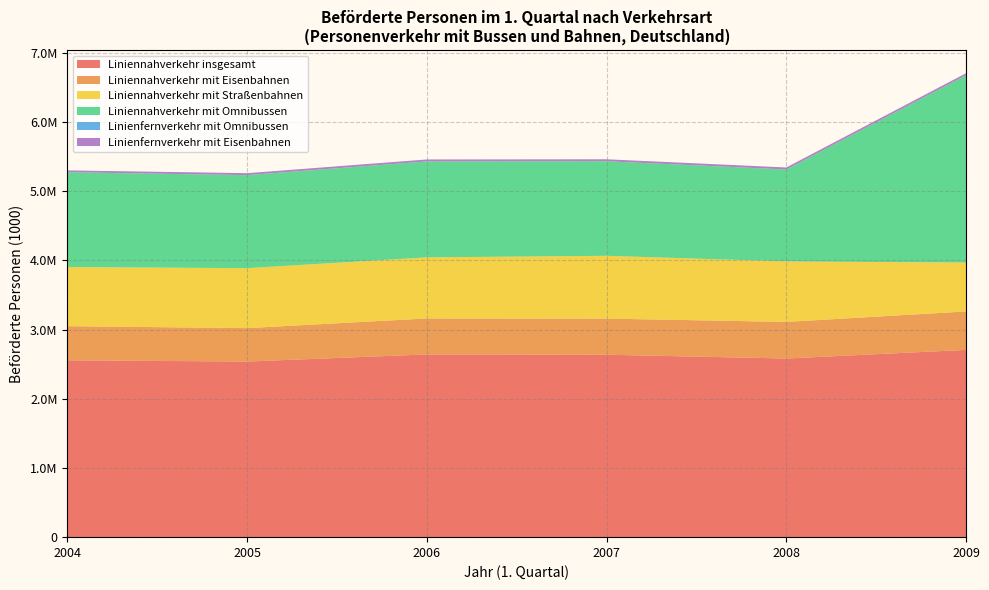

Reading right to left, what are all the values shown in this chart?

Liniennahverkehr insgesamt: 2706976	2581962	2636809	2641275	2538197	2556583
Liniennahverkehr mit Eisenbahnen: 555162	529274	521872	519748	483214	492926
Liniennahverkehr mit Straßenbahnen: 706976	873724	907792	882900	866241	854768
Liniennahverkehr mit Omnibussen: 2706976	1329203	1366401	1386332	1344282	1368902
Linienfernverkehr mit Omnibussen: 459	459	466	1108	1204	1207
Linienfernverkehr mit Eisenbahnen: 29086	28450	28300	27567	27421	26727